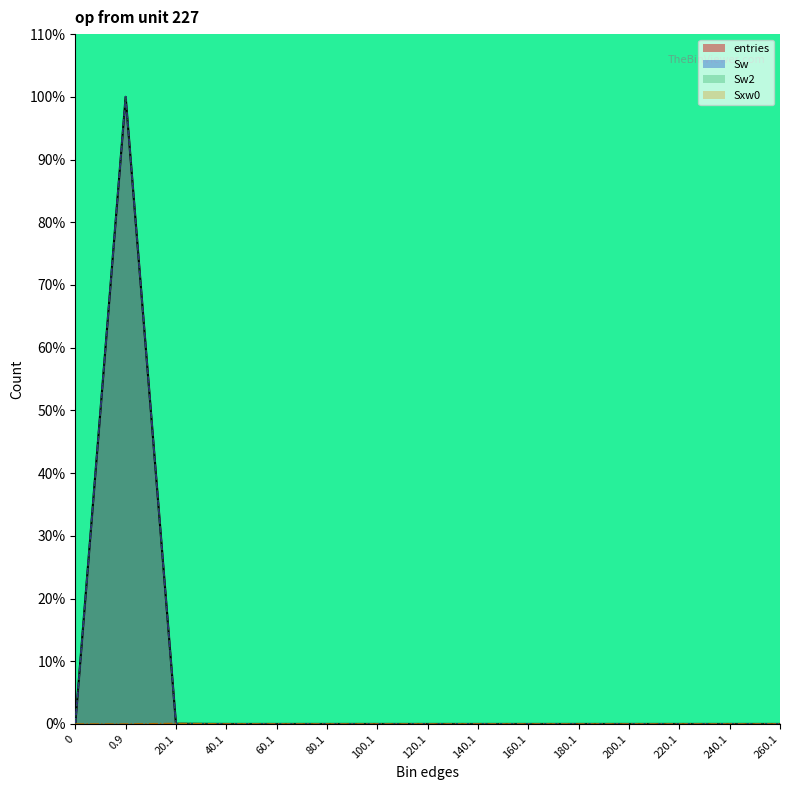

Reading left to right, list all the values displayed in this chart.

entries: 0.0	1.0	0.0	0.0	0.0	0.0	0.0	0.0	0.0	0.0	0.0	0.0	0.0	0.0	0.0
Sw: 0.0	1.0	0.0	0.0	0.0	0.0	0.0	0.0	0.0	0.0	0.0	0.0	0.0	0.0	0.0
Sw2: 0.0	1.0	0.0	0.0	0.0	0.0	0.0	0.0	0.0	0.0	0.0	0.0	0.0	0.0	0.0
Sxw0: 0.0	0.0	0.0	0.0	0.0	0.0	0.0	0.0	0.0	0.0	0.0	0.0	0.0	0.0	0.0